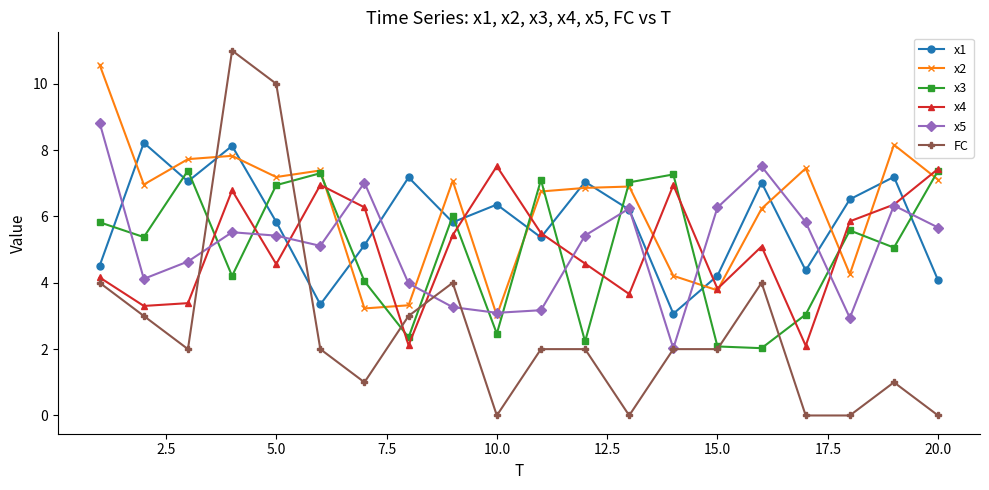

What is the value of the x5 point at the 12th from the left?

5.4